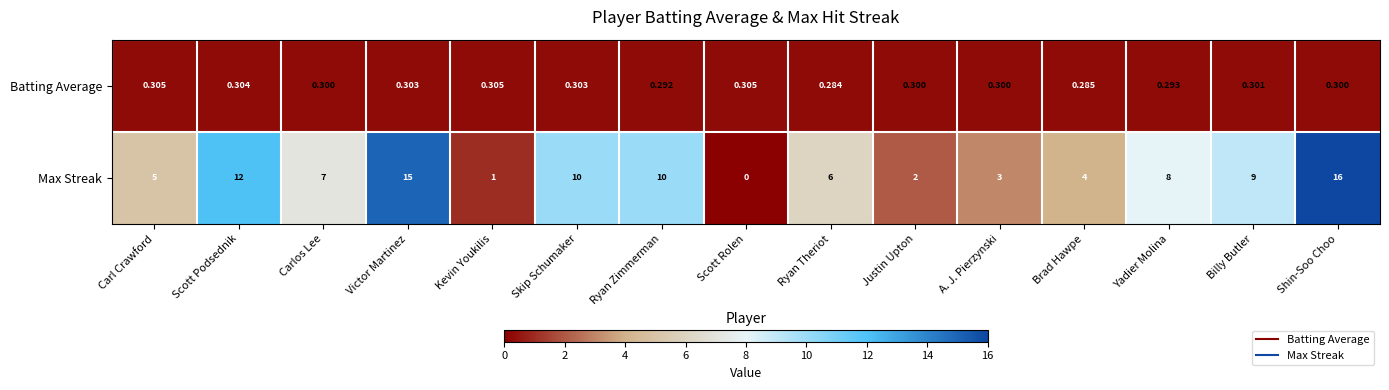

What is the spread (max minus min) of values at Kevin Youkilis?

0.7